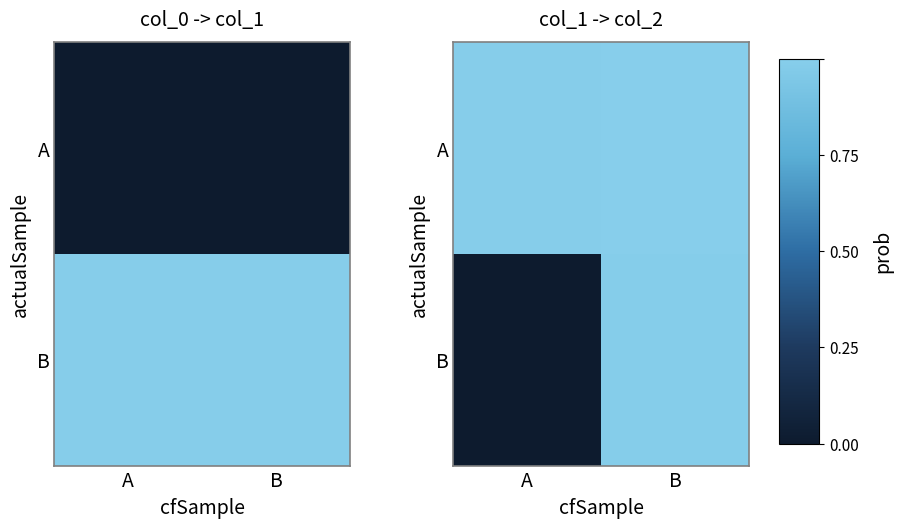

True or false: A has a value of 0.7 at B.

False